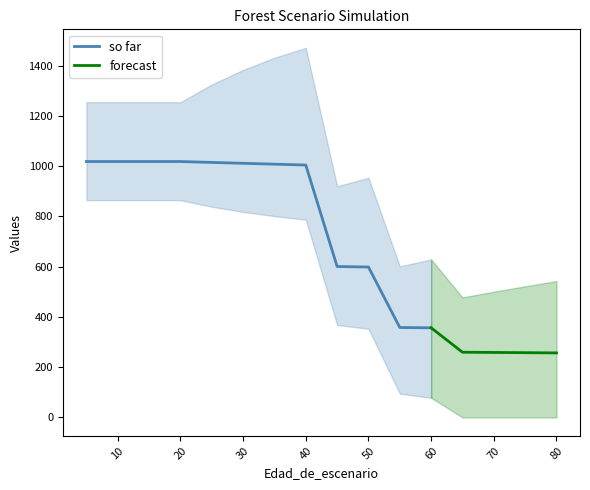

What is the maximum value for so far?

1018.6